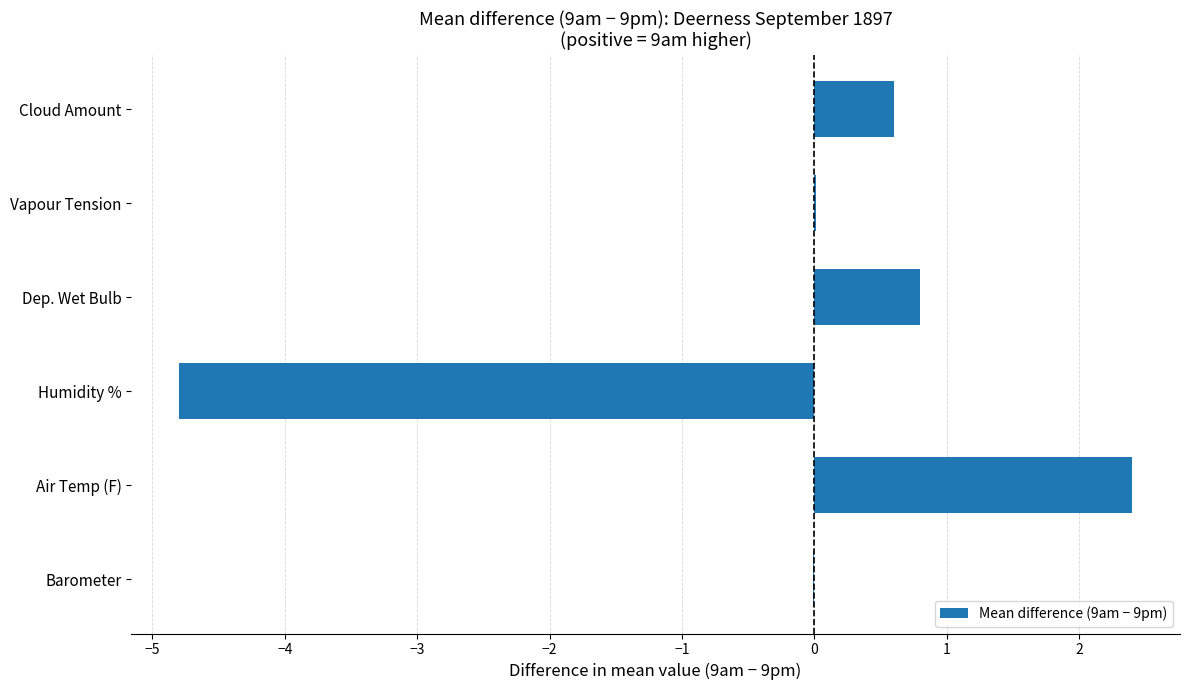

What is the sum of the values at Dep. Wet Bulb and Humidity %?

-4.0